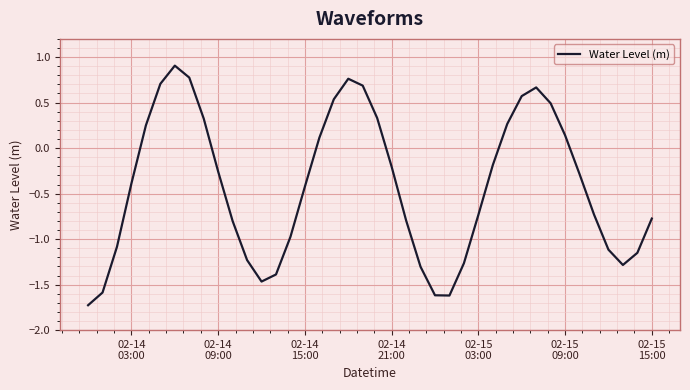

What is the minimum value shown in the chart?

-1.7